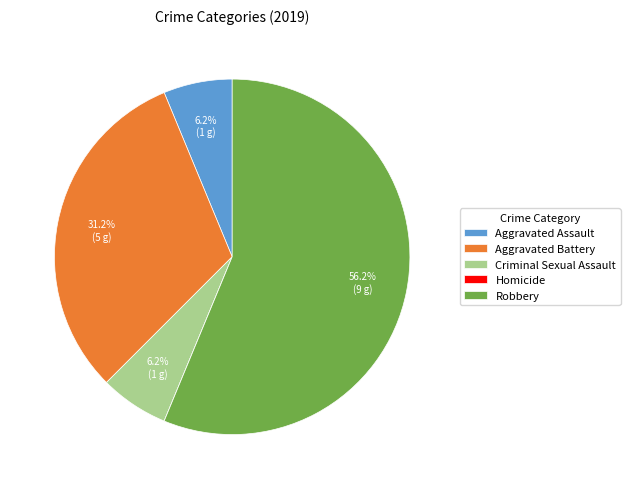

Do Aggravated Battery and Aggravated Assault together represent more than half of the pie?

No